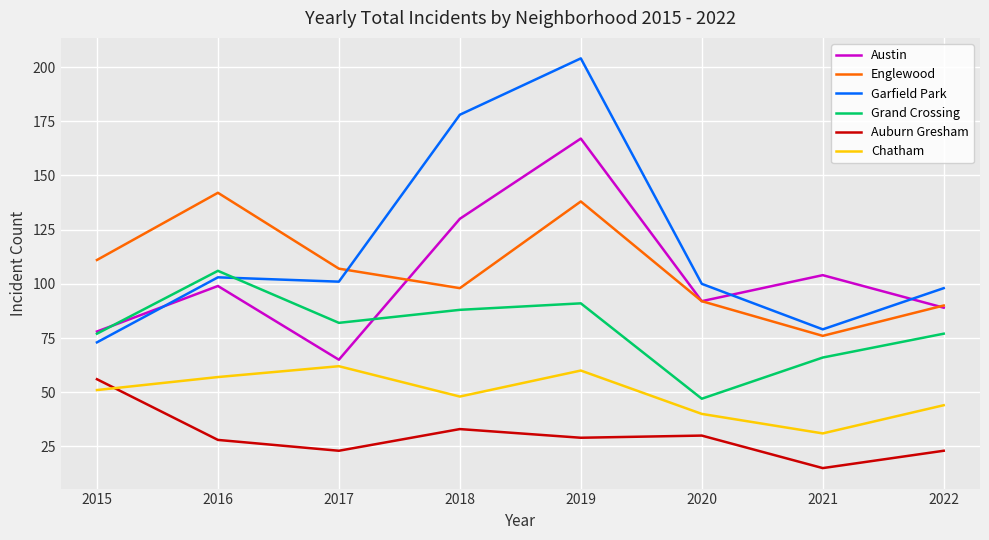

What are all the series names shown in the legend?

Austin, Englewood, Garfield Park, Grand Crossing, Auburn Gresham, Chatham